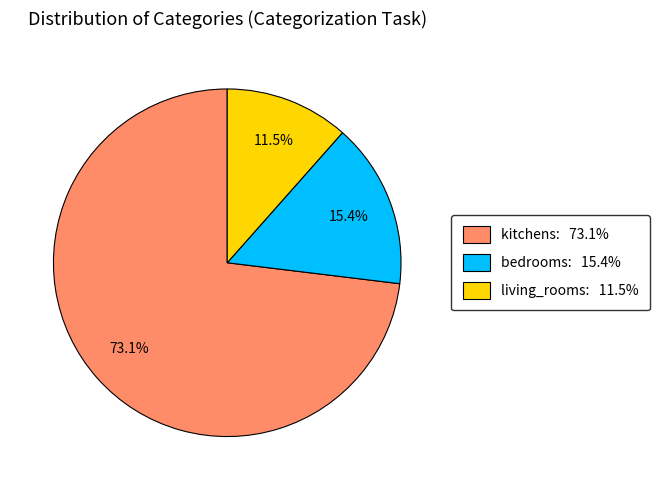

Combined, what portion of the pie is kitchens and bedrooms?

88.5%